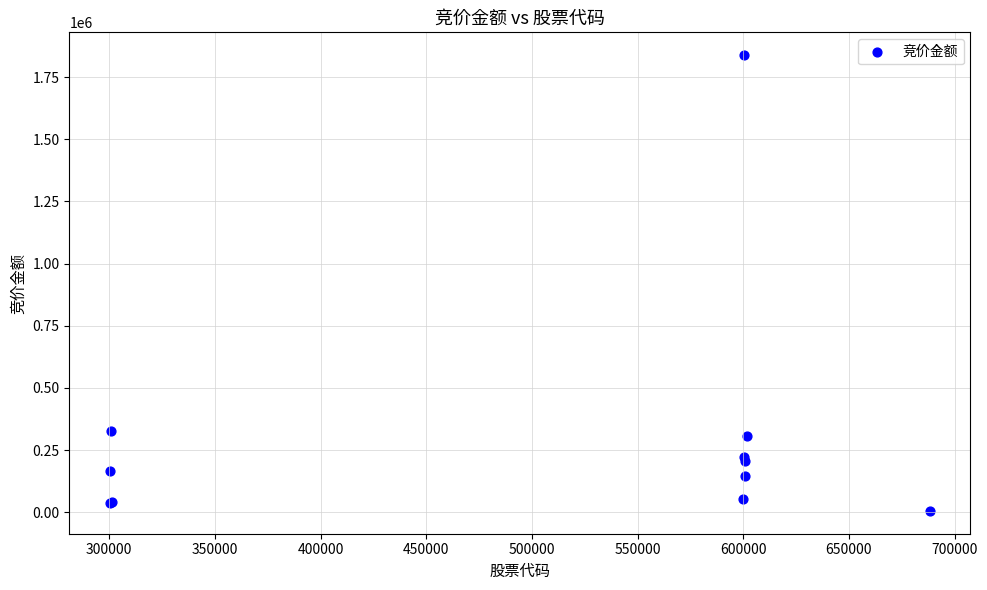

What Y value in the scatter plot is closest to 921857?

327012